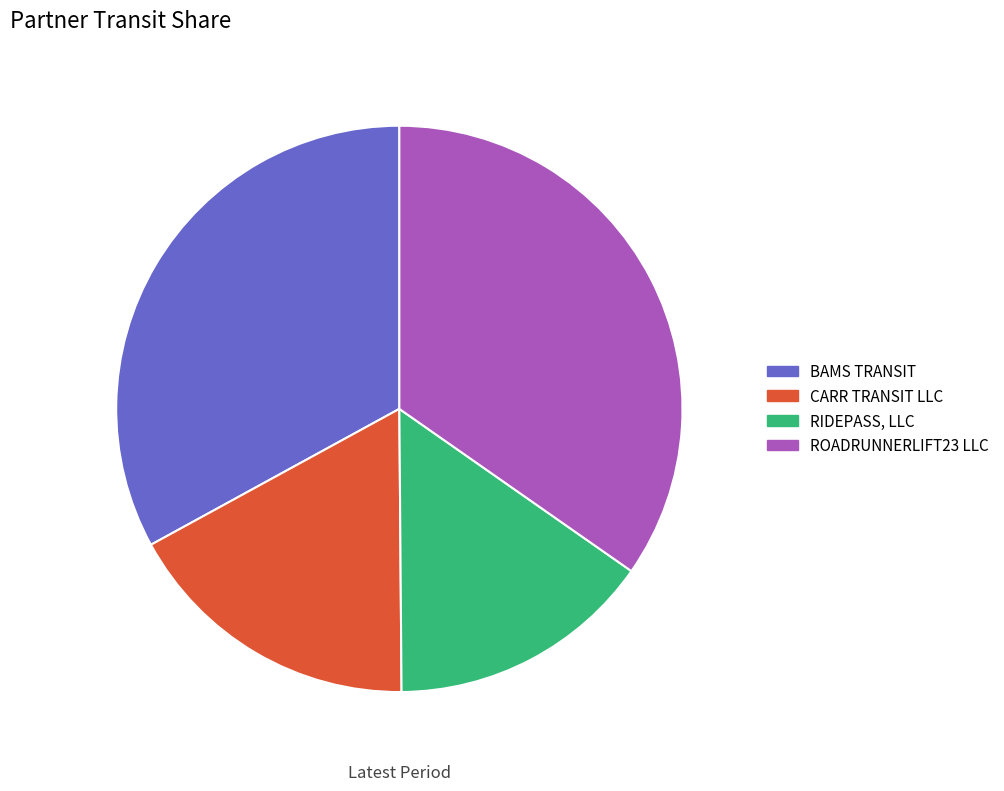

How many segments does this pie chart have?

4